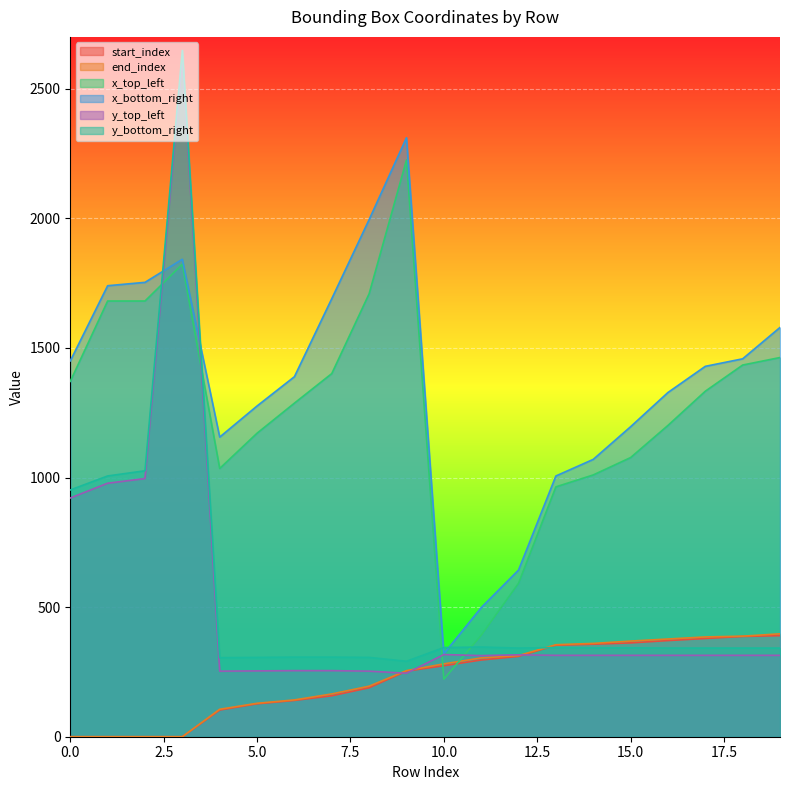

Rank the categories by y_bottom_right value from highest to lowest.

3, 2, 1, 0, 11, 10, 13, 14, 15, 12, 16, 17, 18, 19, 6, 7, 5, 8, 4, 9